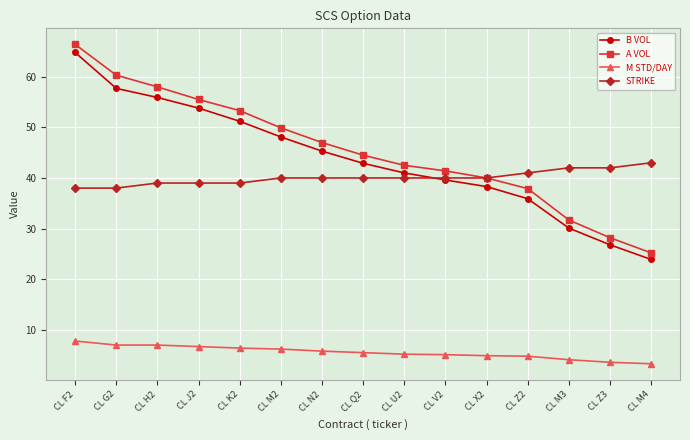

Which series has the widest spread of values?

A VOL